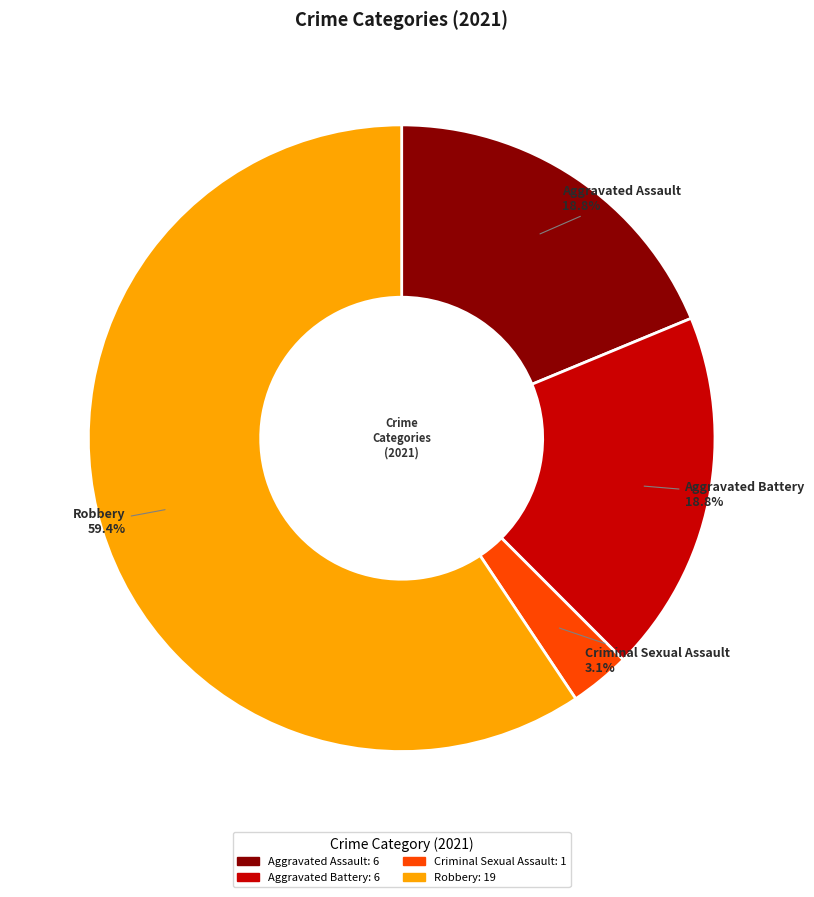

To the nearest percent, what is the difference between the largest and smallest slice percentages?

56%